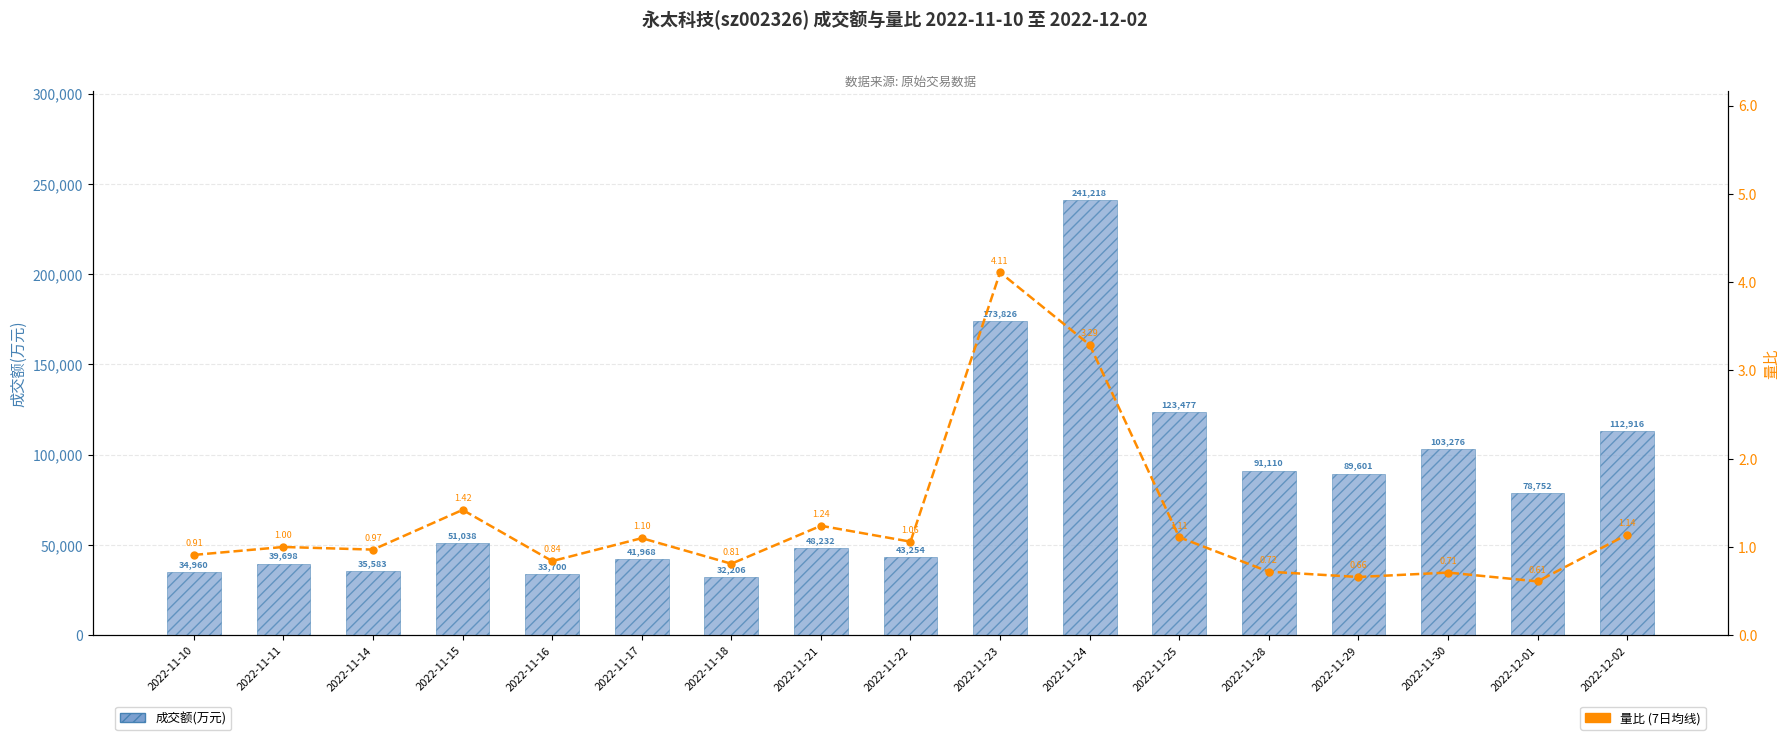

At which category is the sum across all series the highest?

2022-11-24